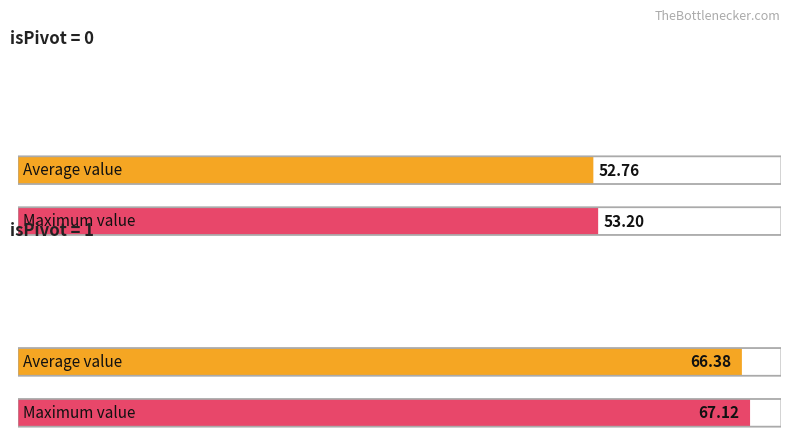

How many data points does each series have?

2